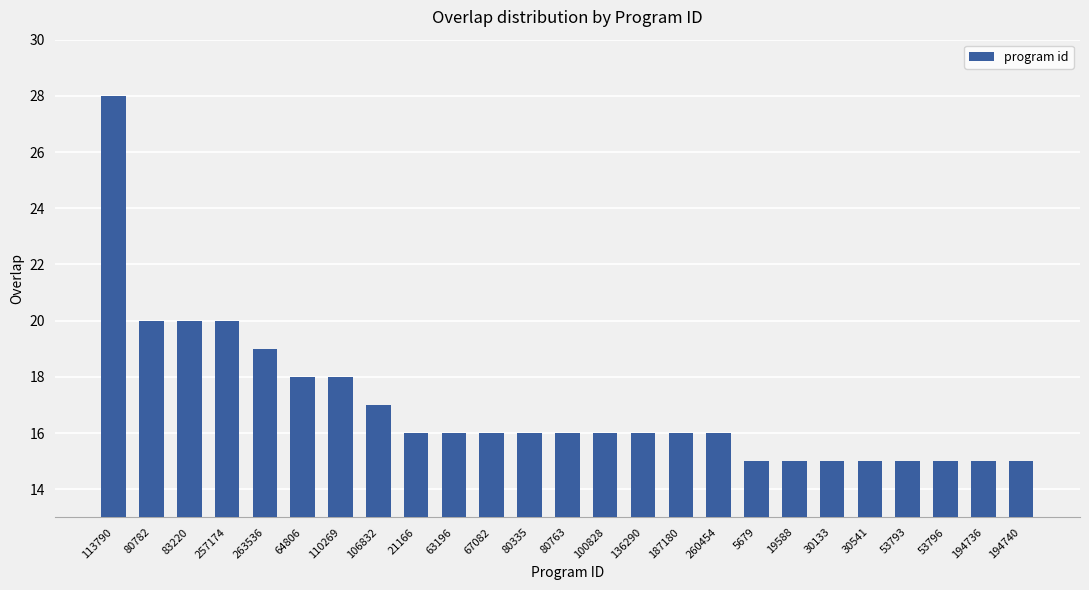

What is the sum of the values at 30133 and 113790?

43